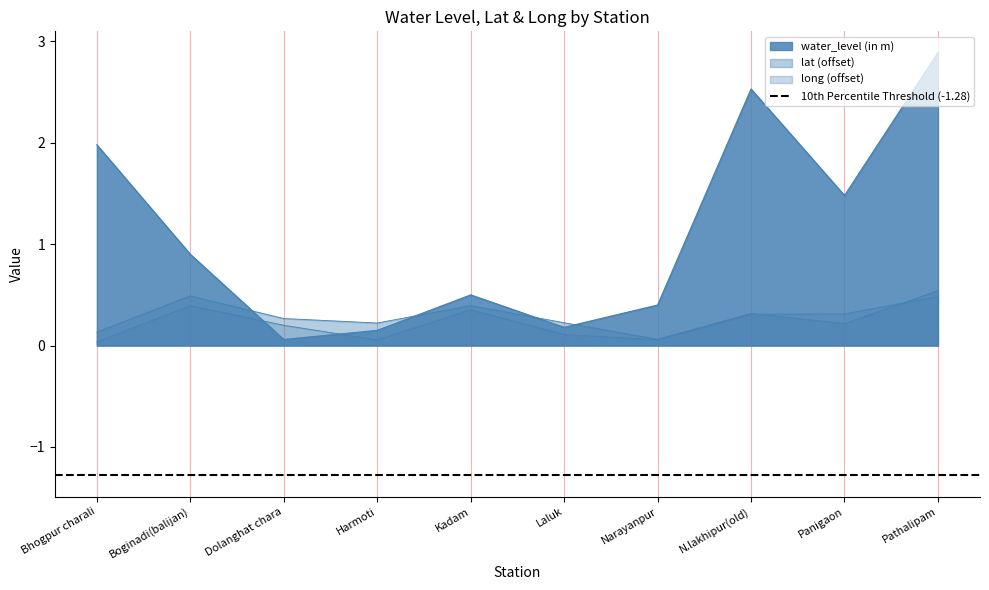

Reading left to right, transcribe all the data shown in this chart.

water_level (in m): 2.0	0.9	0.1	0.1	0.5	0.2	0.4	2.5	1.5	2.9
lat: 0.1	0.5	0.3	0.2	0.4	0.2	0.1	0.3	0.2	0.5
long: 0.0	0.4	0.2	0.1	0.4	0.1	0.1	0.3	0.3	0.5